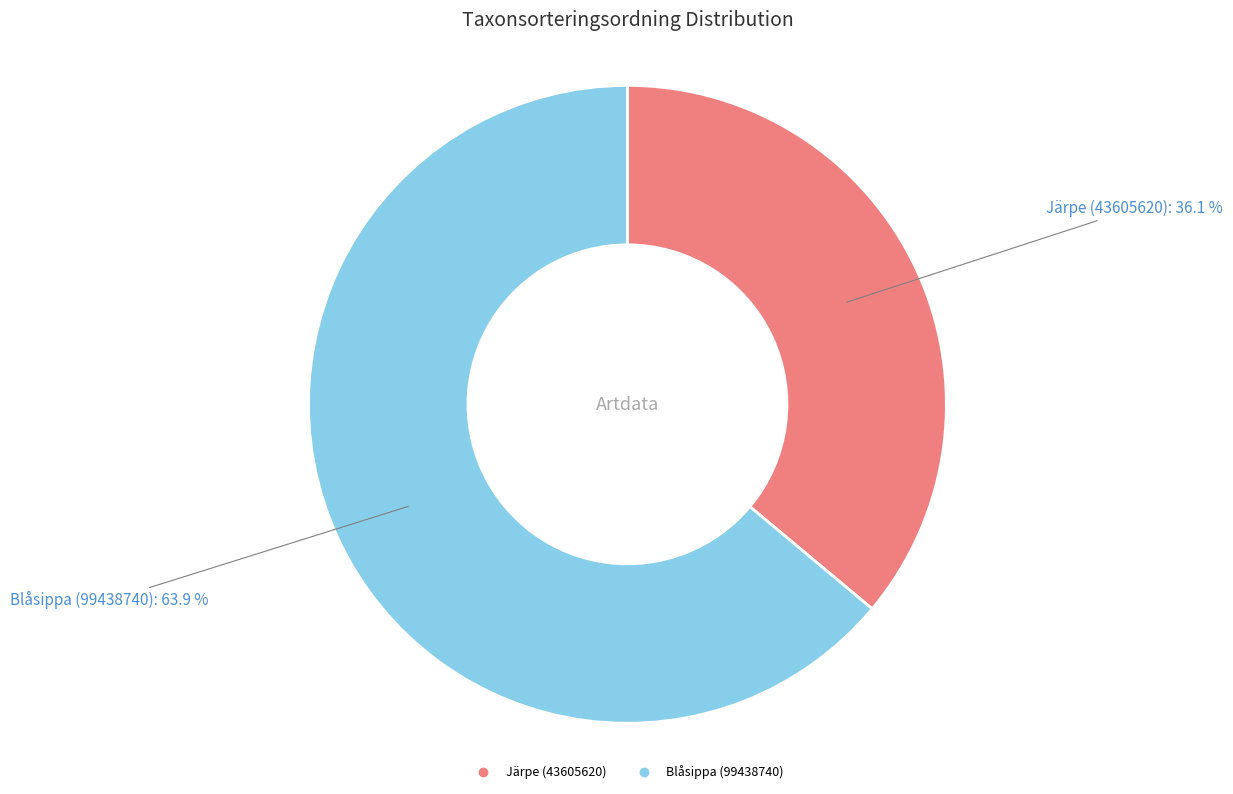

To the nearest percent, what percentage of the pie is Blåsippa (99438740)?

64%